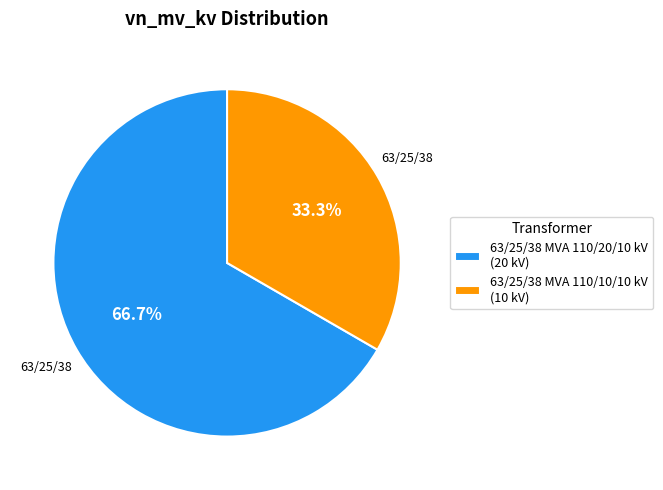

What portion of the pie excludes 63/25/38 MVA 110/10/10 kV?

66.7%